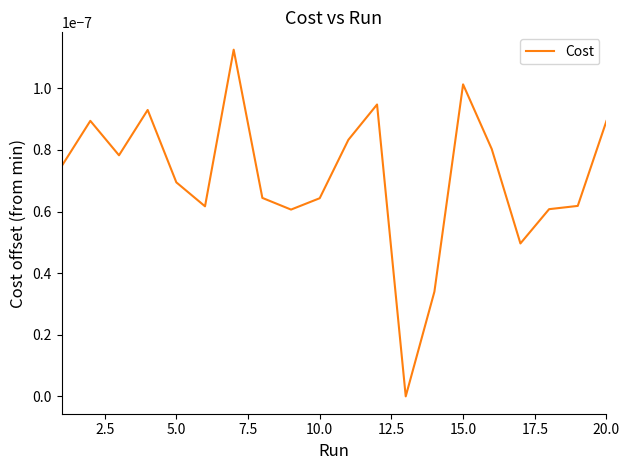

True or false: there are more than 0 points higher than both neighbors.

True